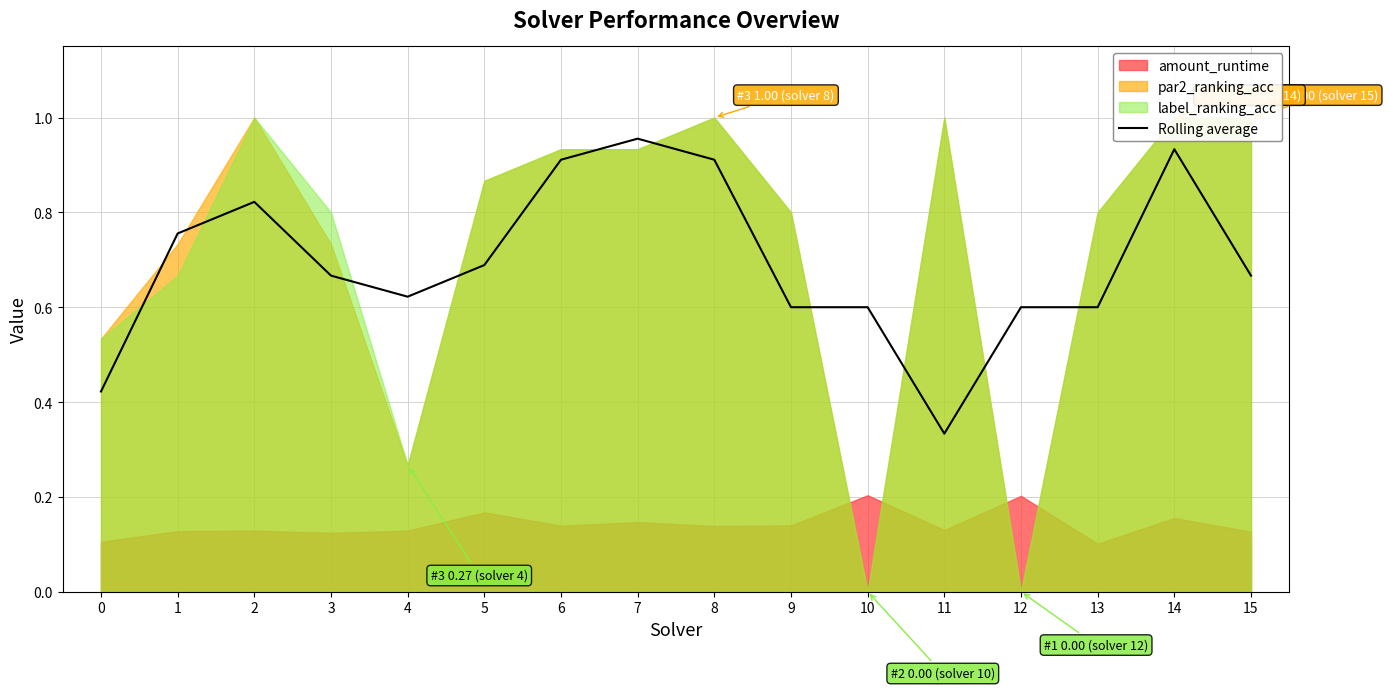

True or false: the data shows 0.7 at 5.

True